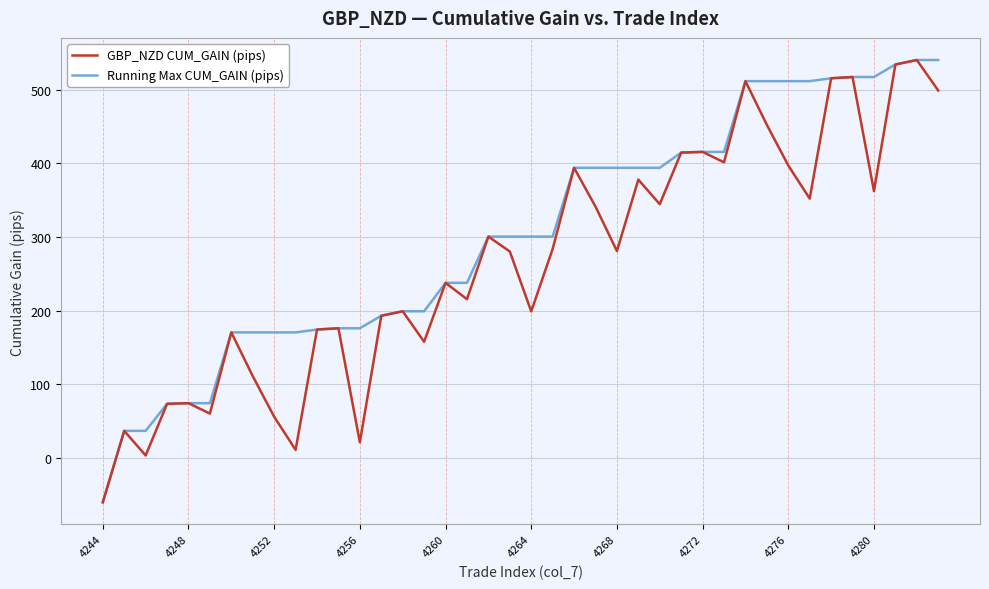

List the series in order of their overall mean, highest first.

Running Max CUM_GAIN (pips), GBP_NZD CUM_GAIN (pips)